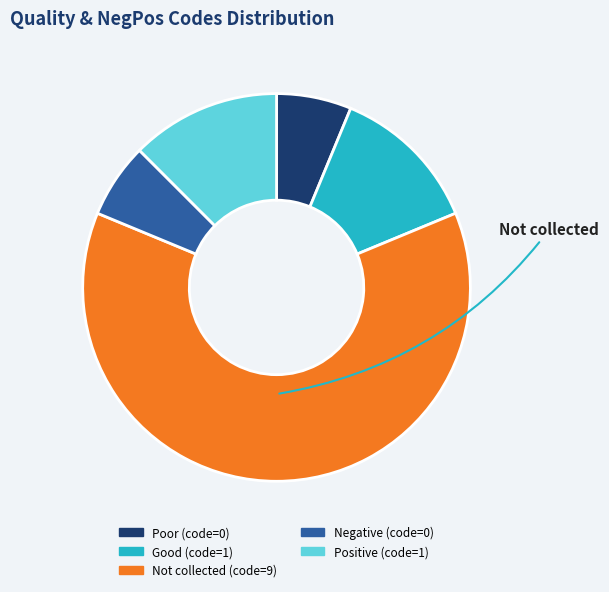

Count the number of slices in the pie.

5